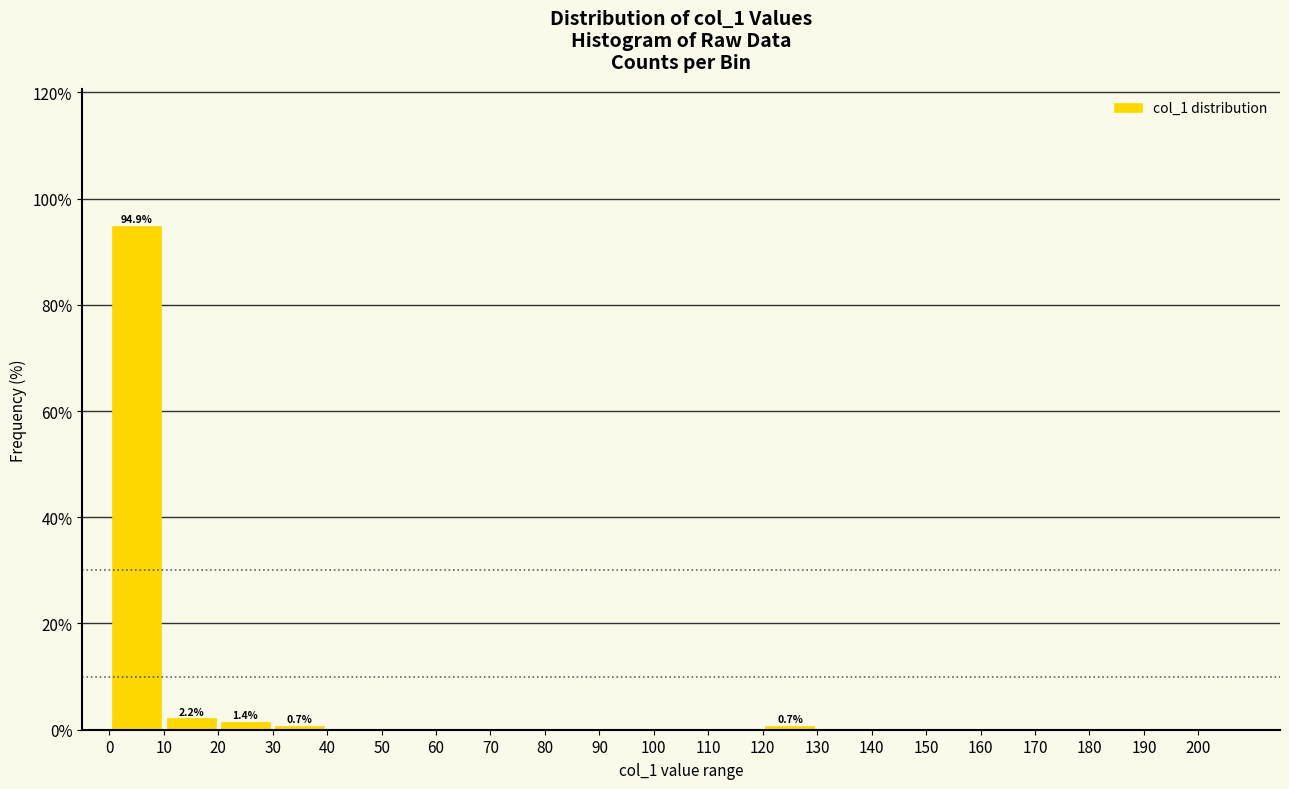

Over which range of the x-axis is the bar tallest?

0 to 10